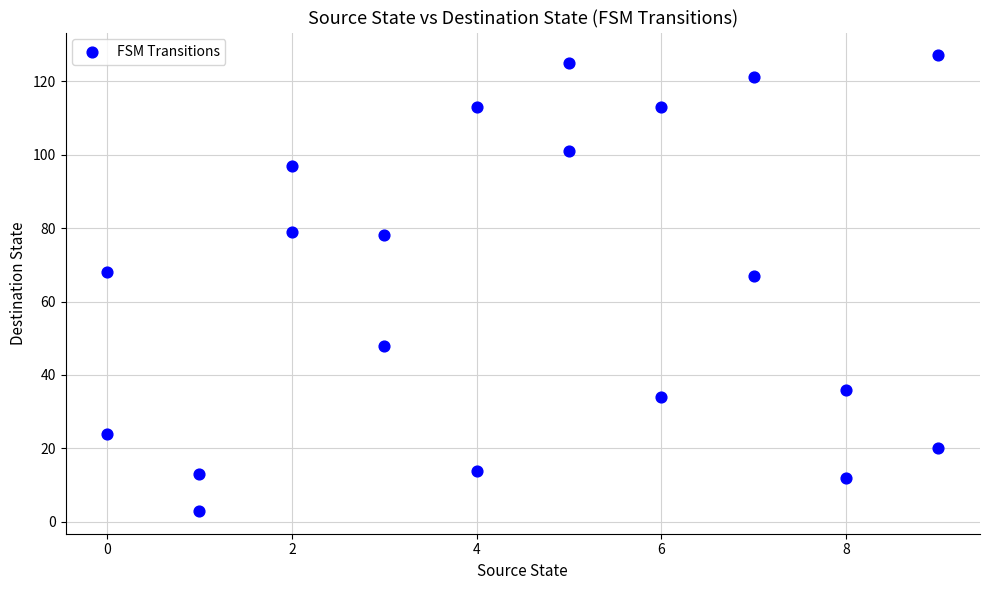

What is the range of X values (max minus min)?

9